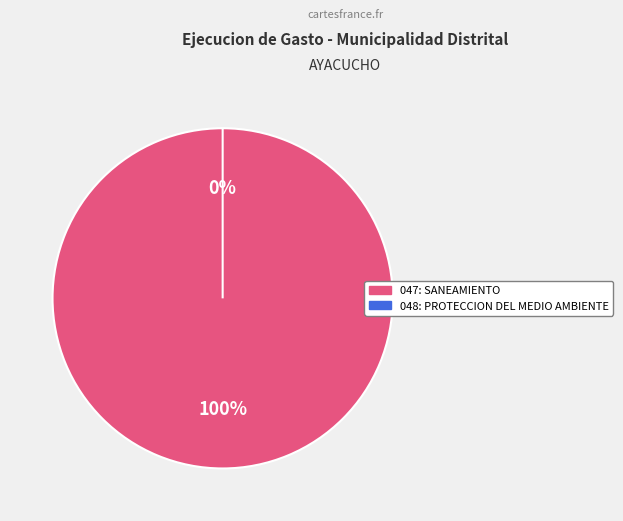

Do 047: SANEAMIENTO and 048: PROTECCION DEL MEDIO AMBIENTE together represent more than half of the pie?

Yes